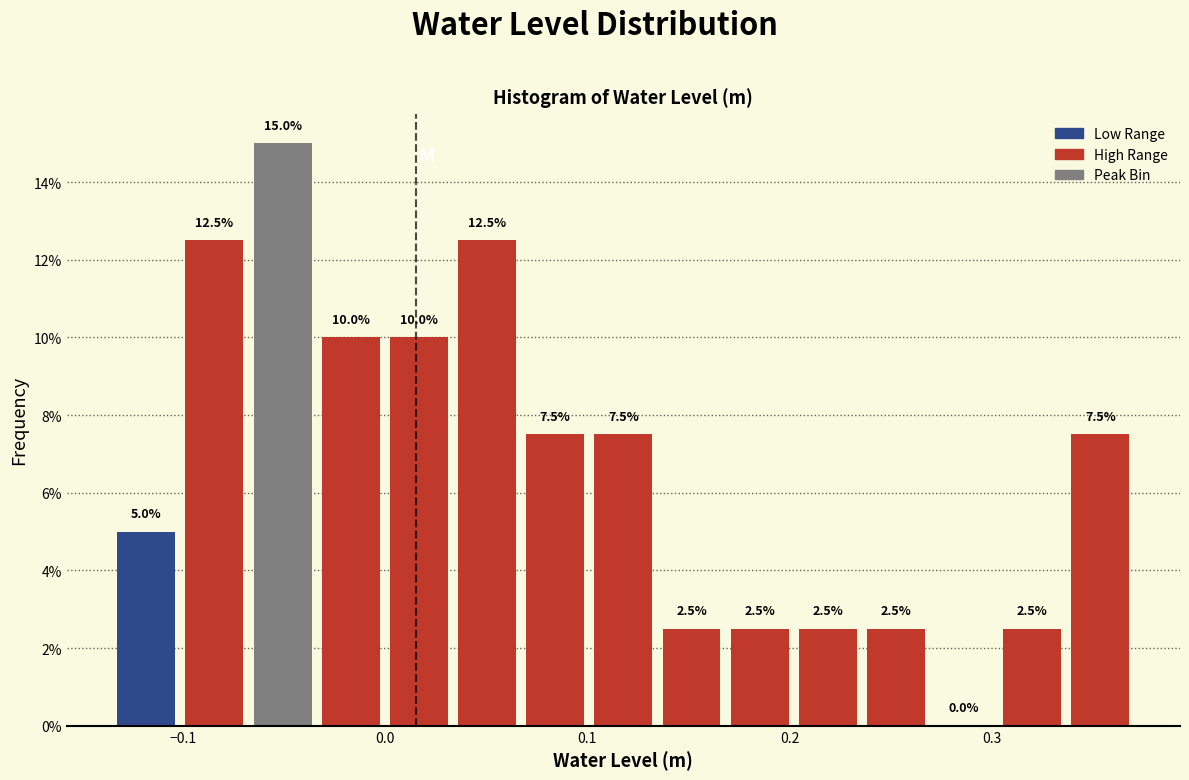

Around what value on the x-axis is the tallest bar? Give the approximate position of its centre, as read against the axis.

-0.05